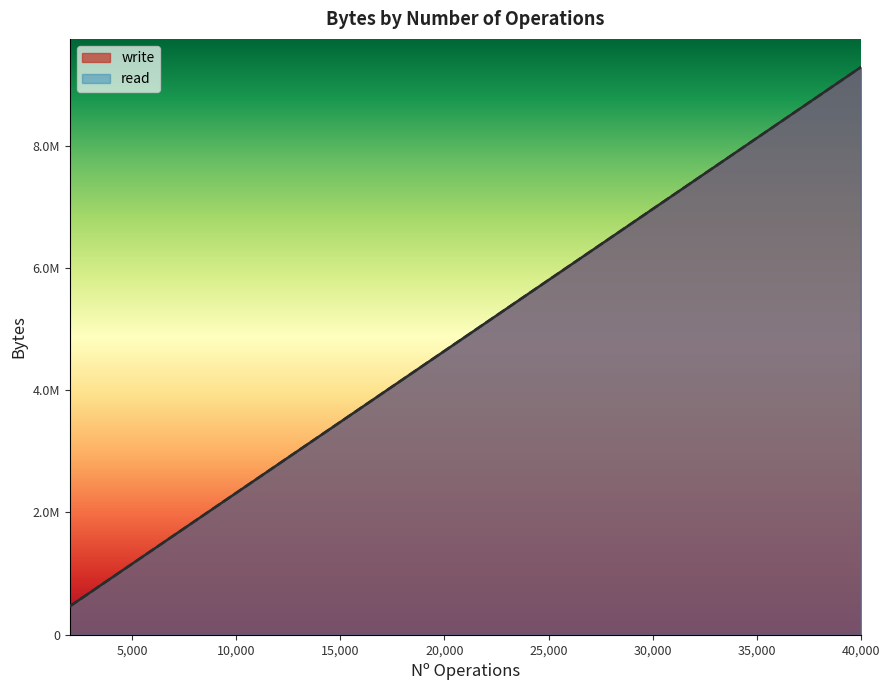

List the labels in order of write value, largest first.

40000, 38000, 36000, 34000, 32000, 30000, 28000, 26000, 24000, 22000, 20000, 18000, 16000, 14000, 12000, 10000, 8000, 6000, 4000, 2000